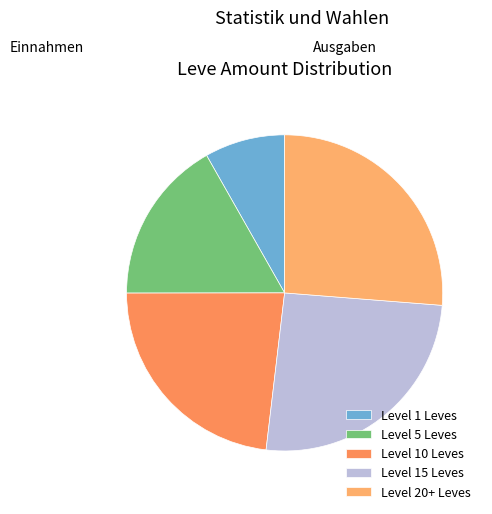

What is the smallest slice in the pie chart?

Level 1 Leves